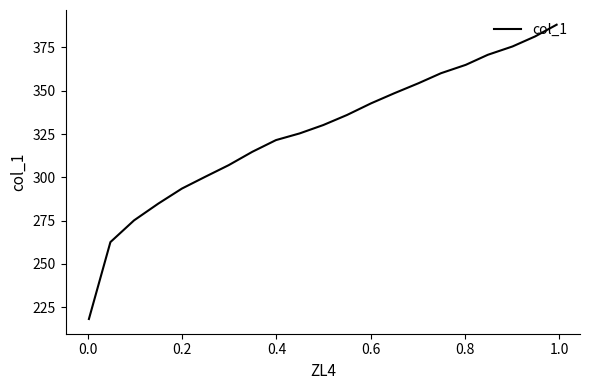

Count the number of values greater than 330.

11